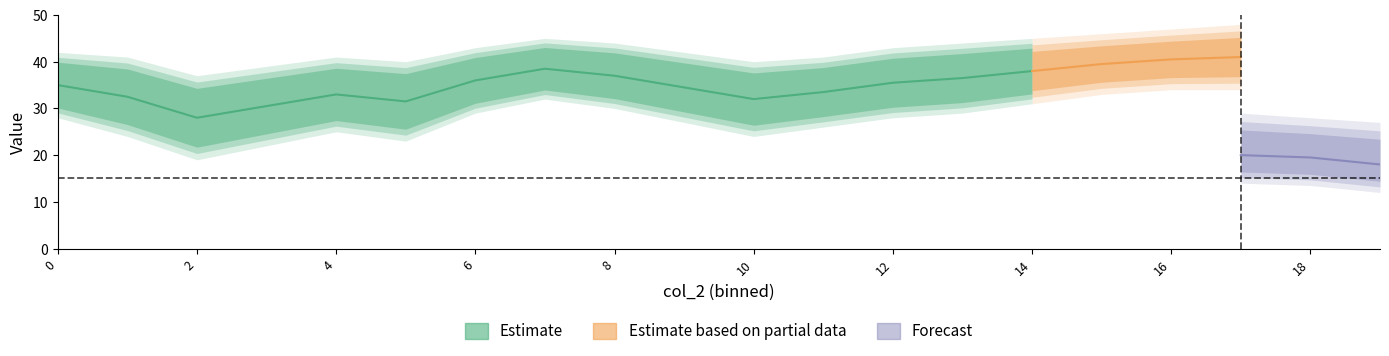

Is this an area chart (filled region under the line)?

No